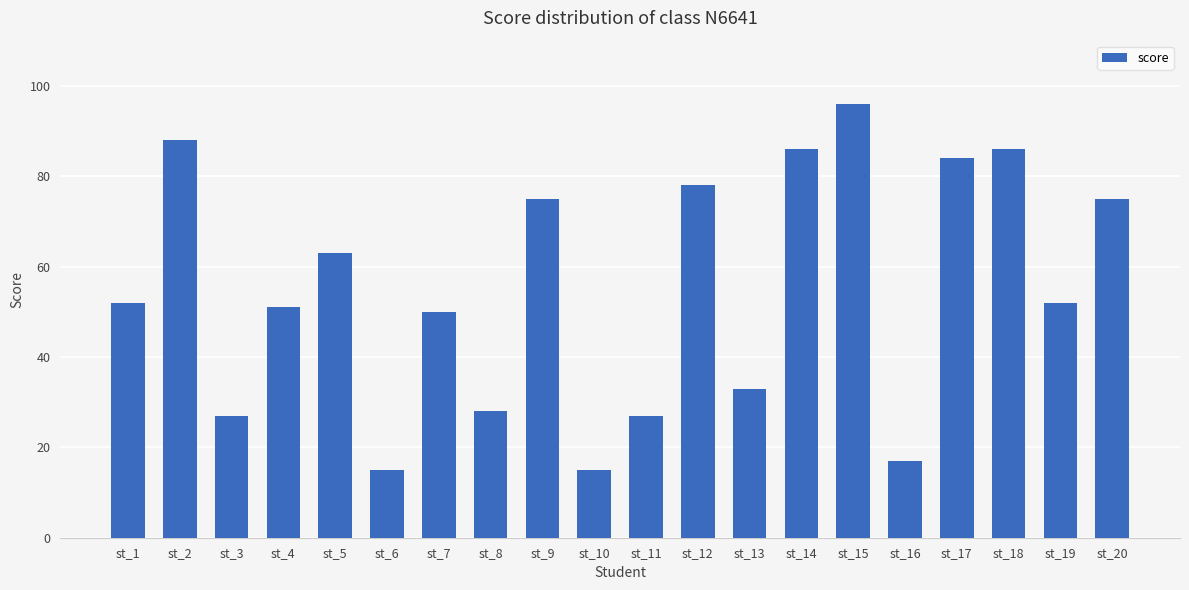

Are the bars horizontal?

No